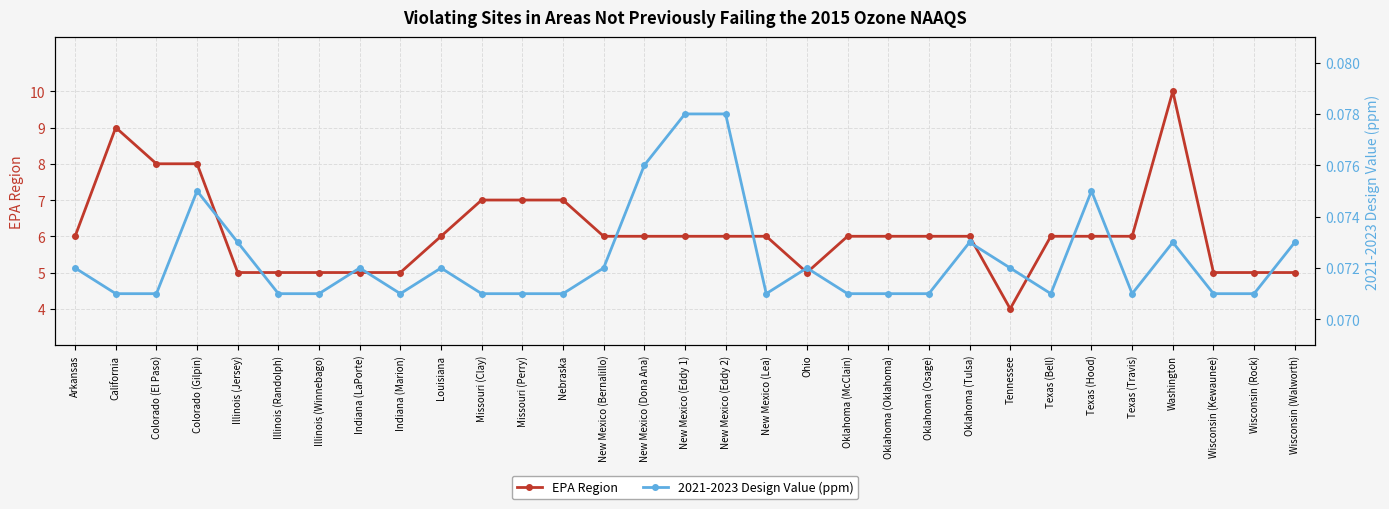

Count the 2021-2023 Design Value (ppm) values in the range 0 to 1.

31